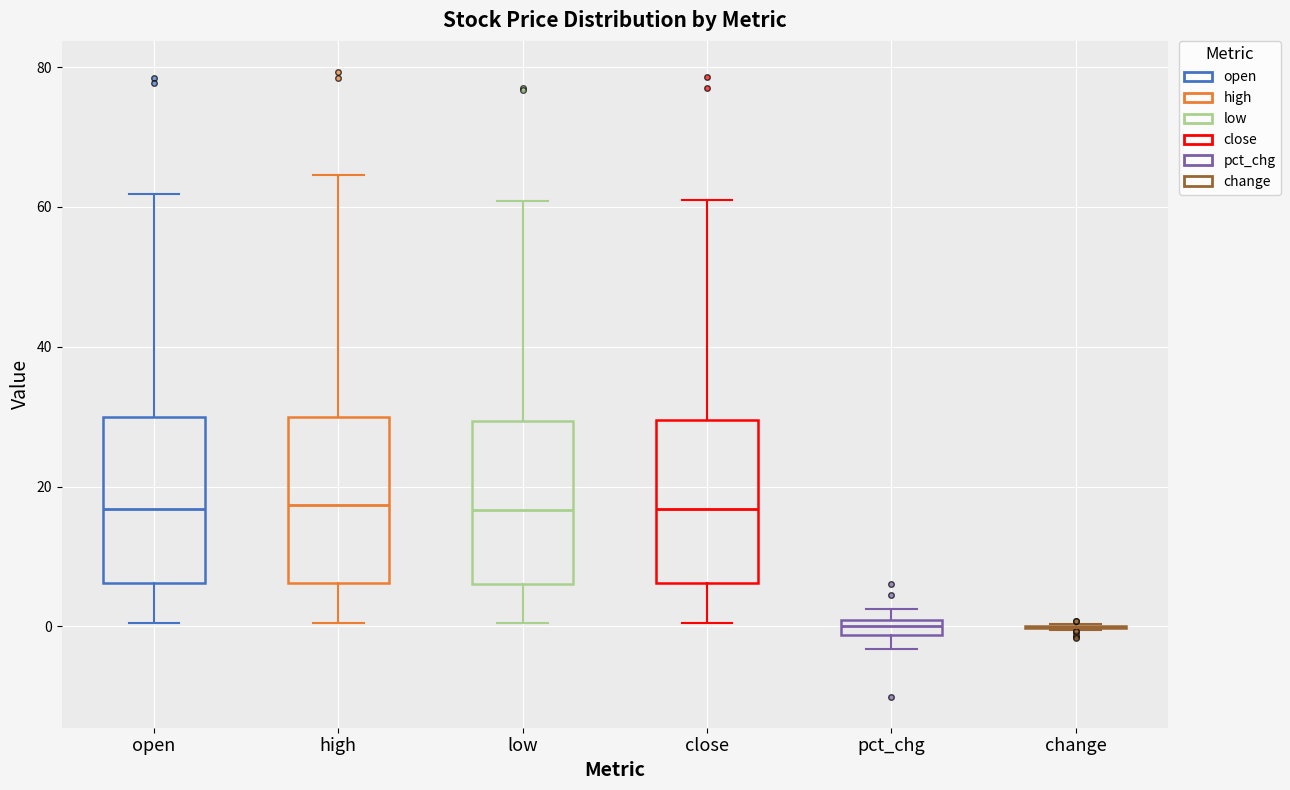

Where does the upper whisker of the box for high end on the y-axis? The values are not printed on the chart, so give them approximately, as read against the axis.

64